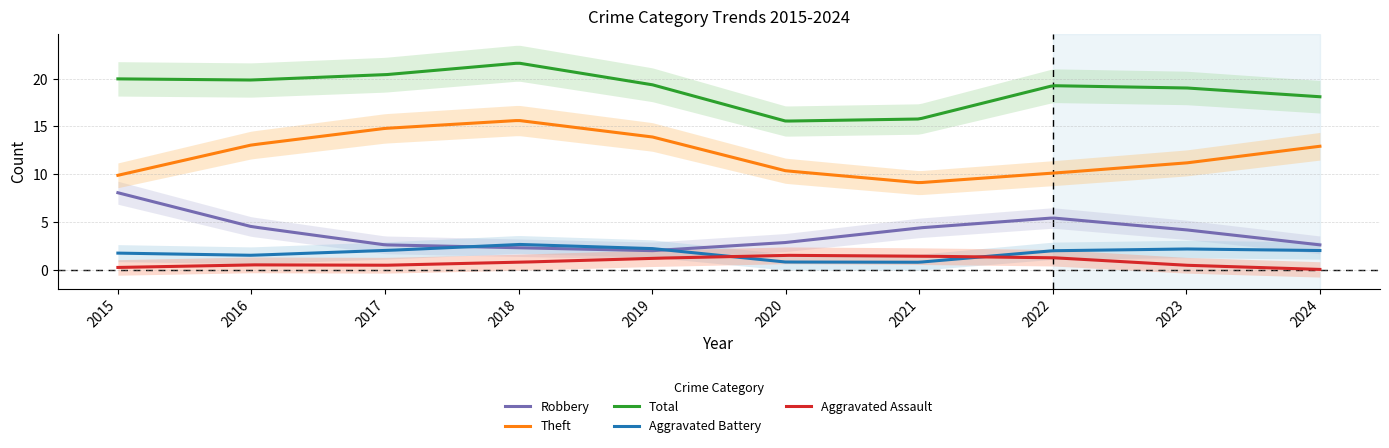

What is the difference between the maximum and minimum values in the Total series?

6.0